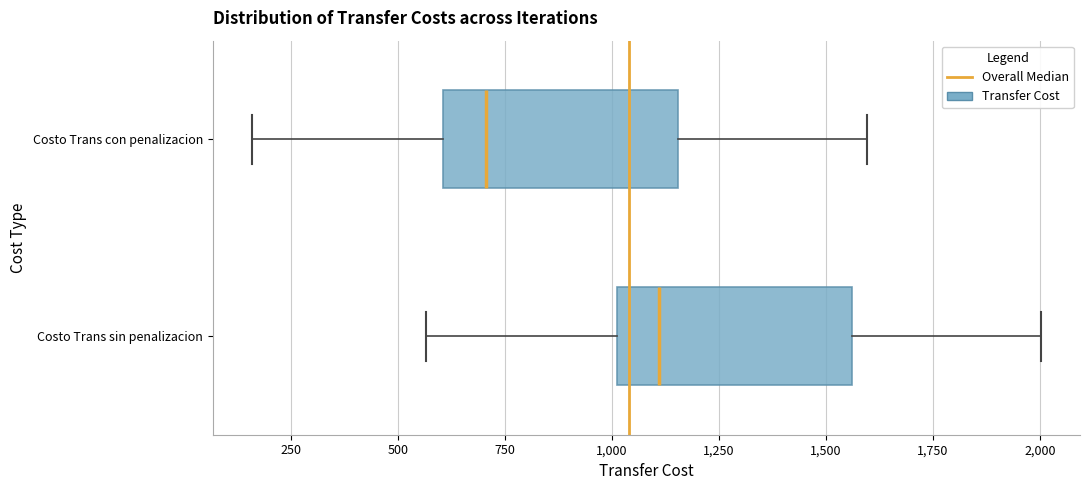

Which box's median line is the furthest to the left?

Costo Trans con penalizacion